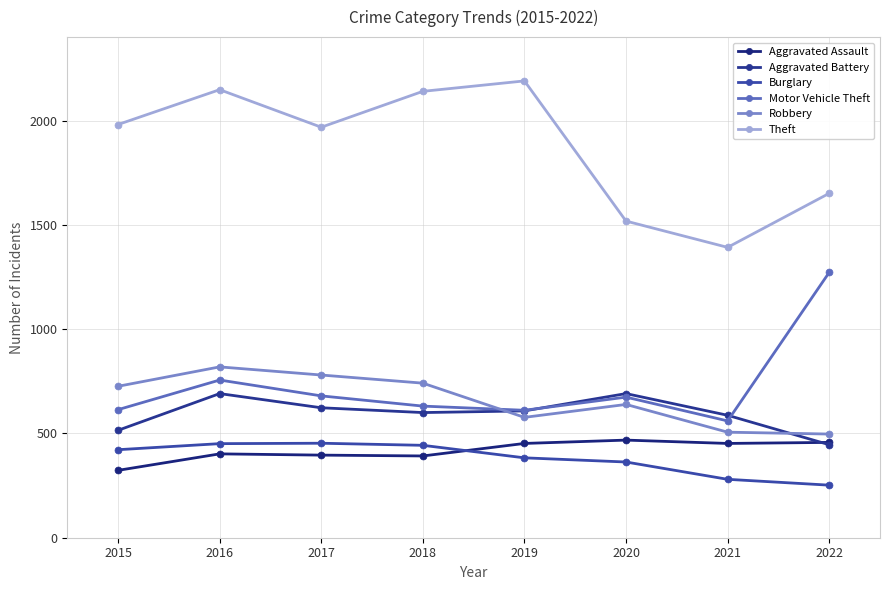

What is the difference between the maximum and minimum values in the Motor Vehicle Theft series?

712